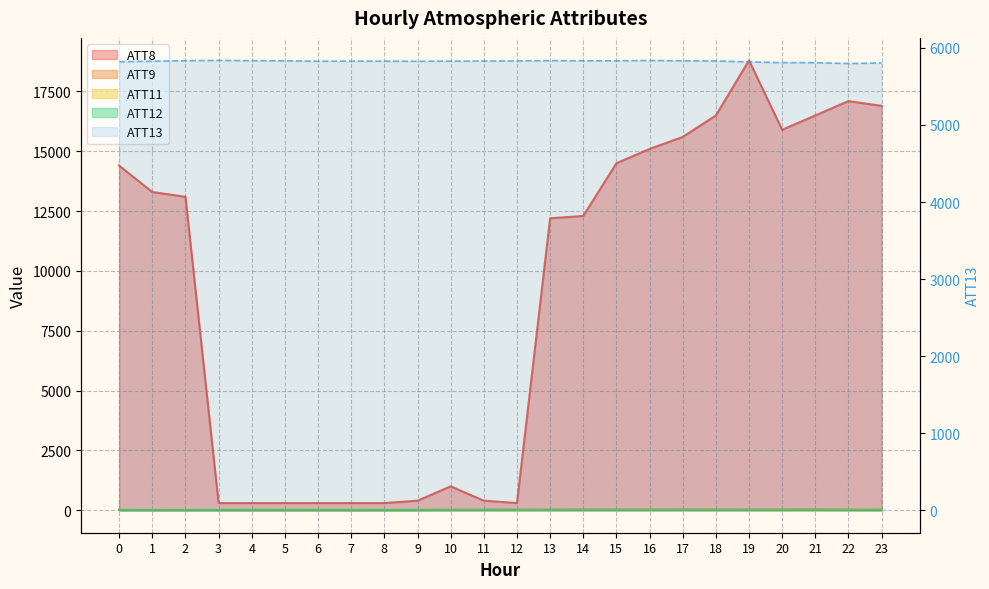

Read the ATT8 value at 8.

300.0